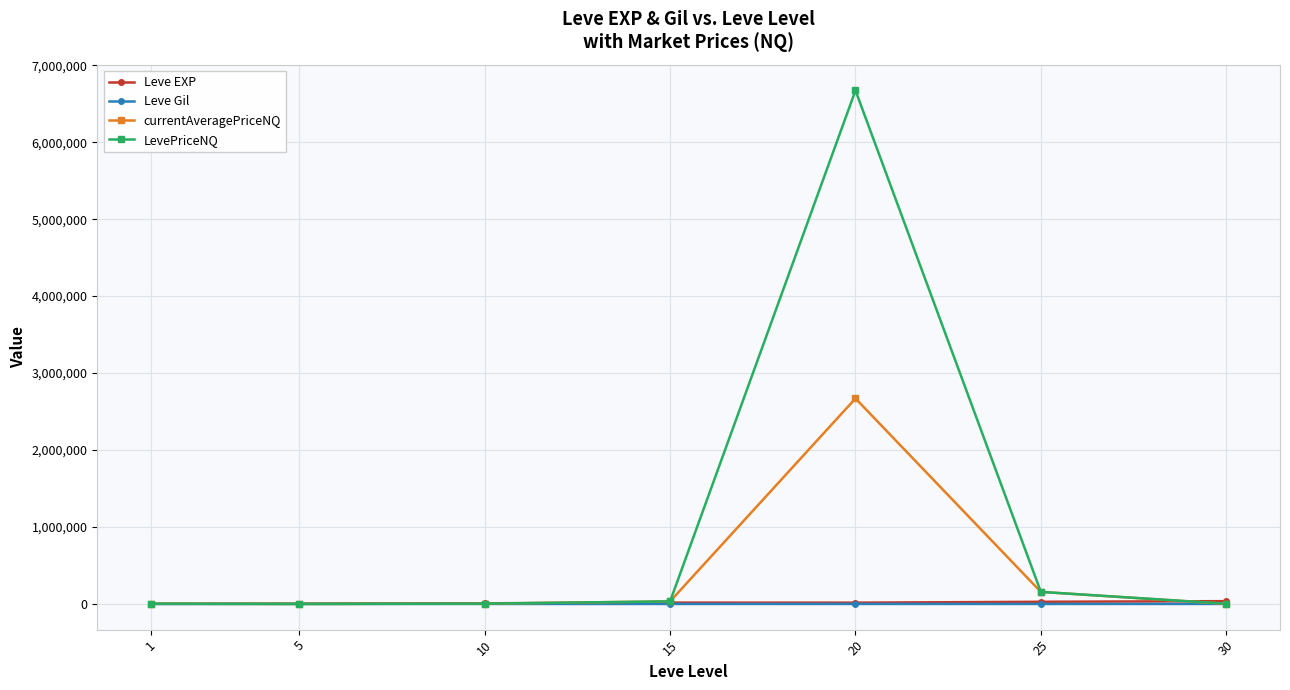

What is the average value of the currentAveragePriceNQ series?

409943.5